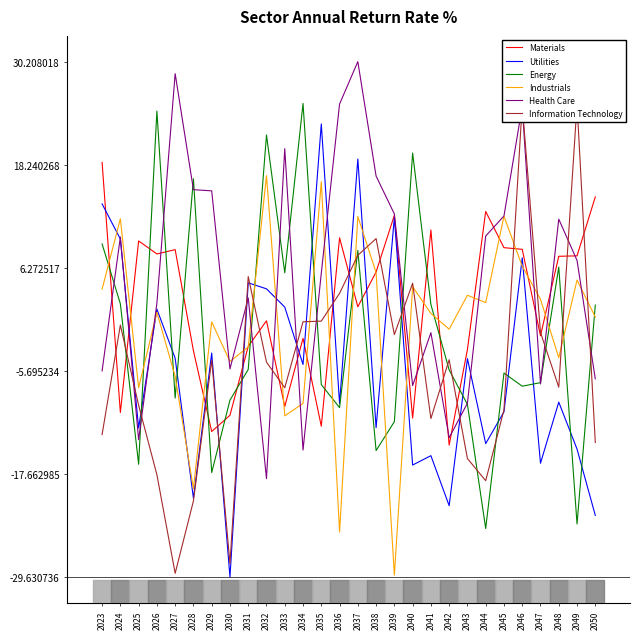

How many values in Utilities are above zero?

10